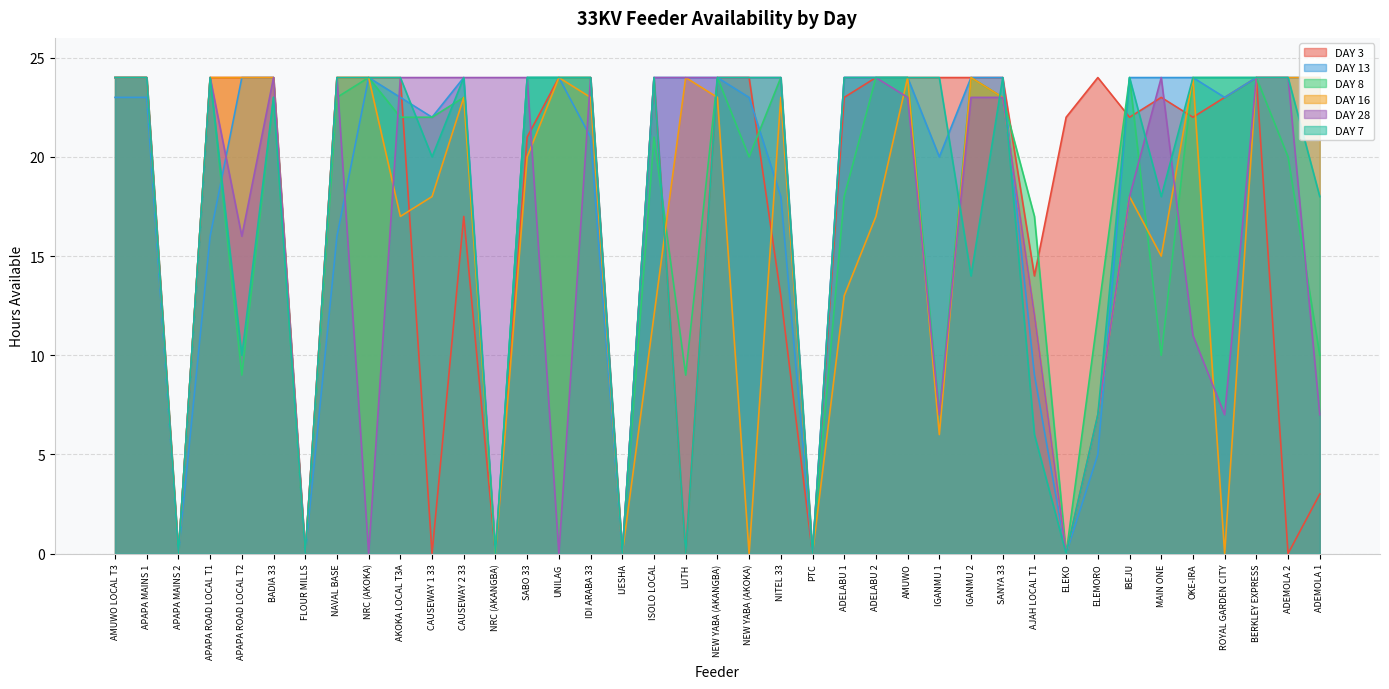

How many intersections are there between DAY 7 and DAY 13?

3